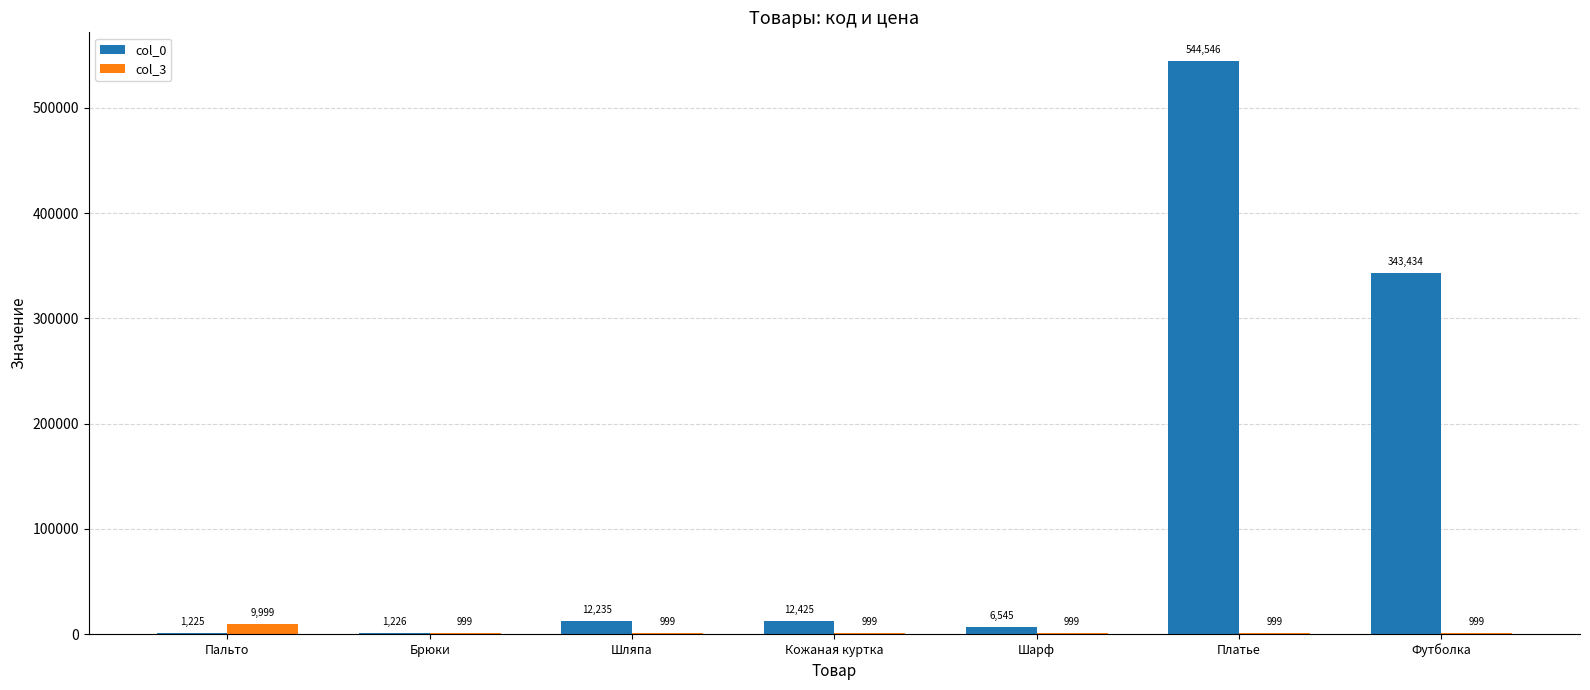

Read the col_3 value at Шляпа.

999.1